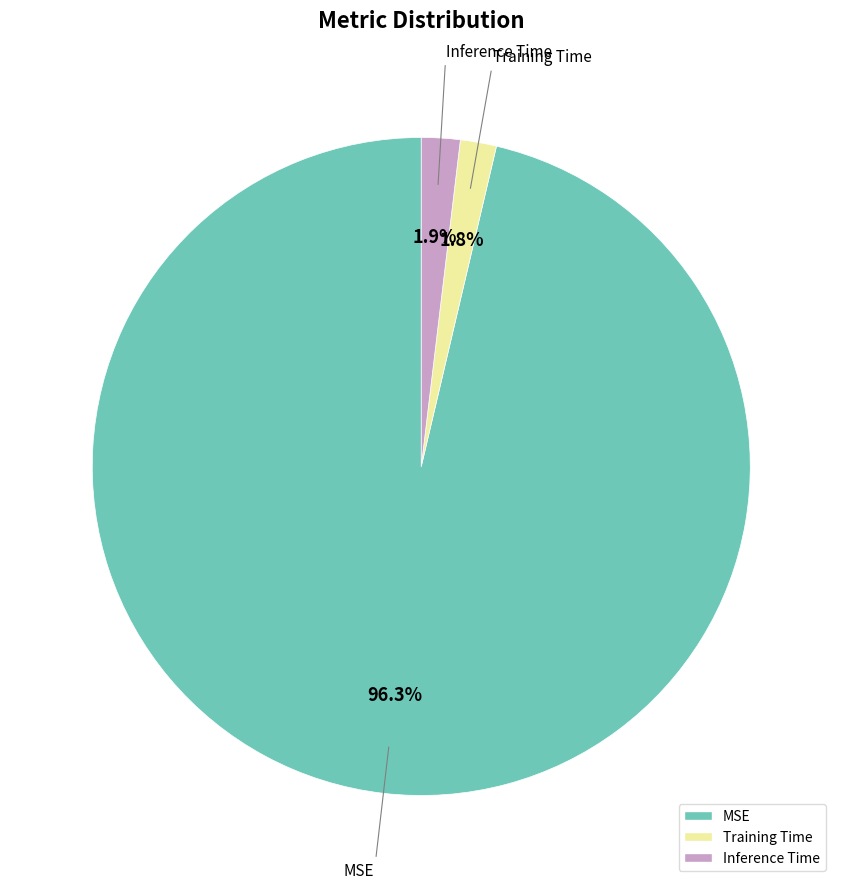

Is there a majority slice in this chart?

Yes